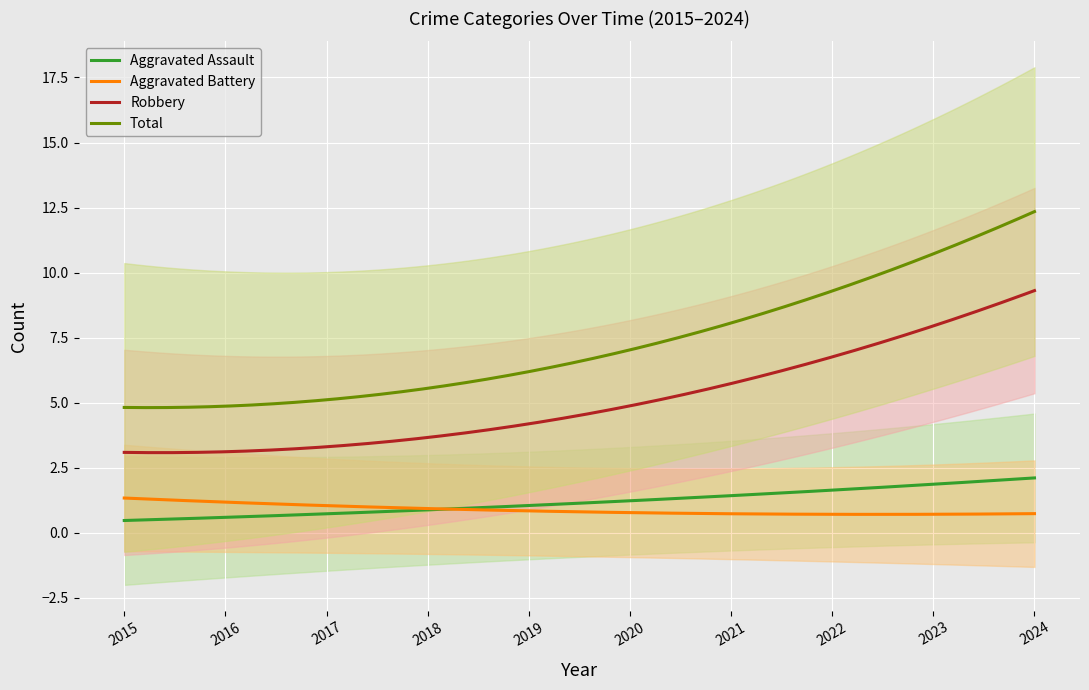

True or false: Aggravated Battery and Robbery cross at least once.

False